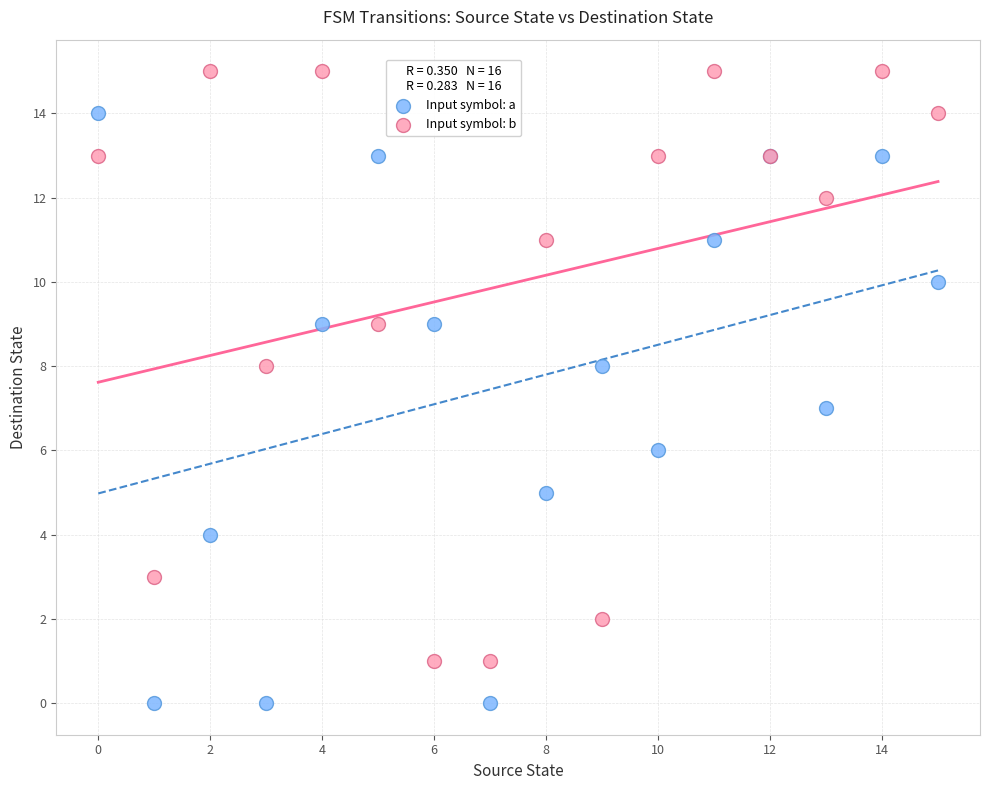

Which series reaches the minimum Y coordinate?

Input symbol: a